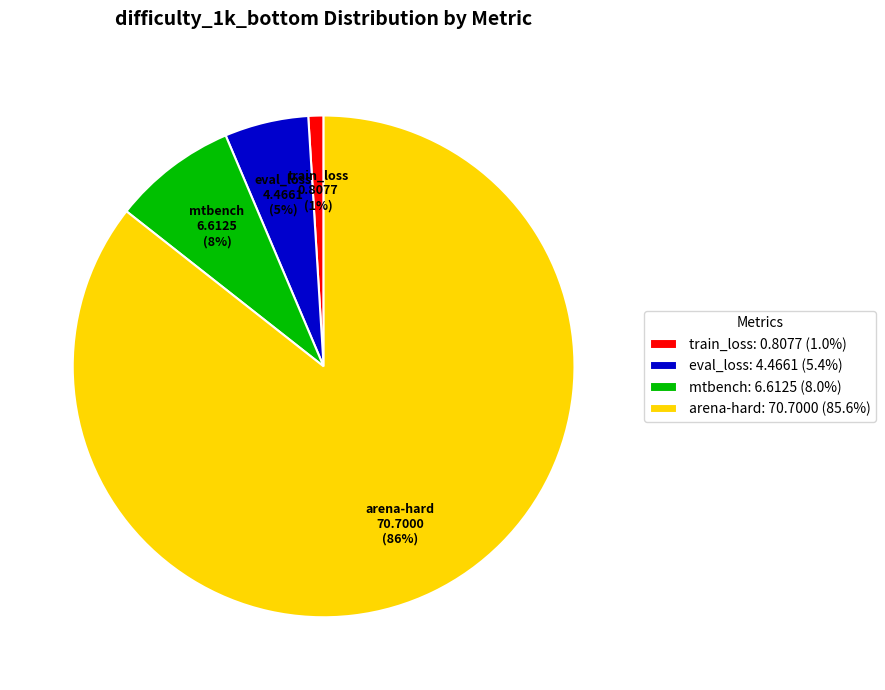

Count the number of slices in the pie.

4